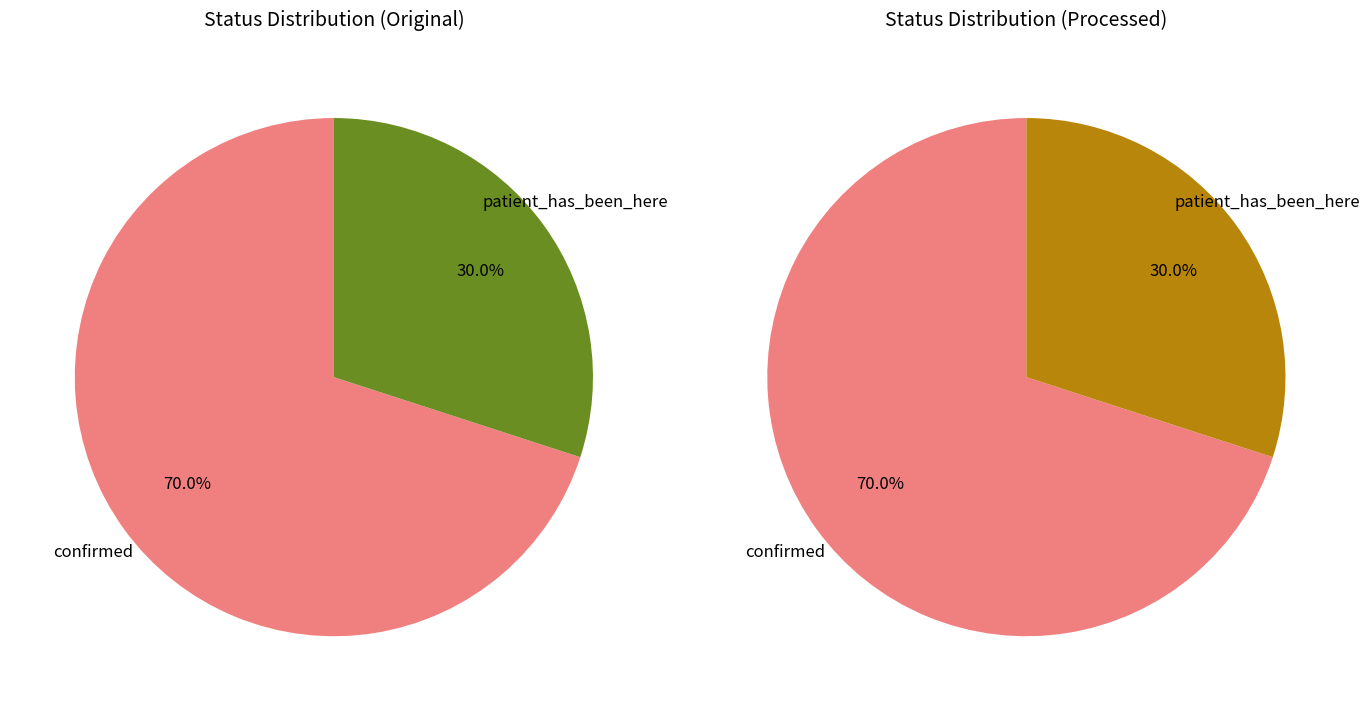

Which slice is the largest?

confirmed